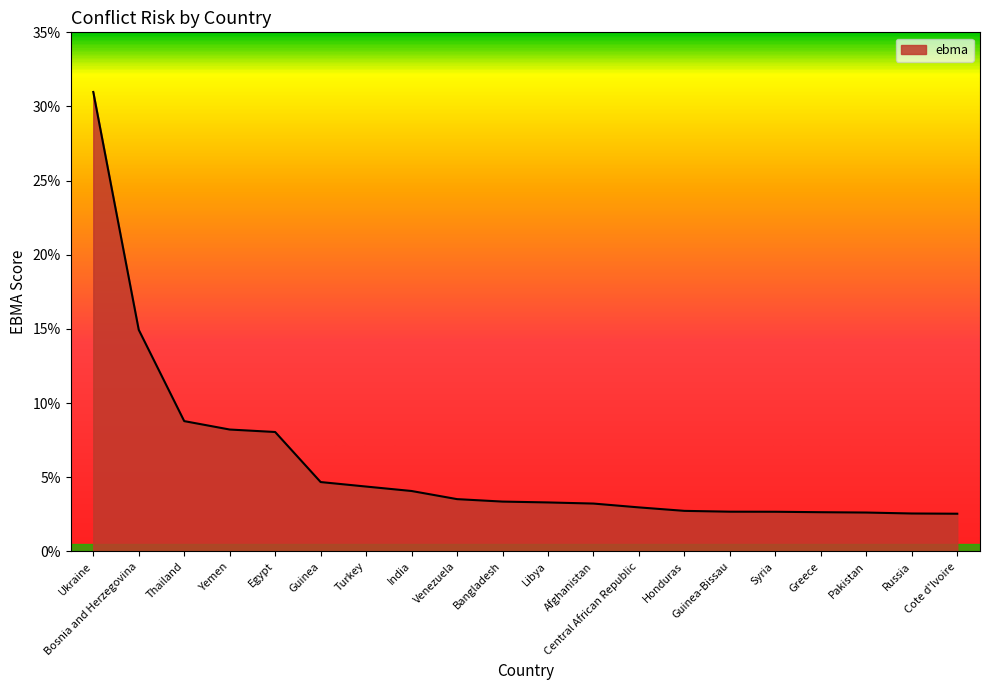

Between Syria and Yemen, which is larger?

Yemen